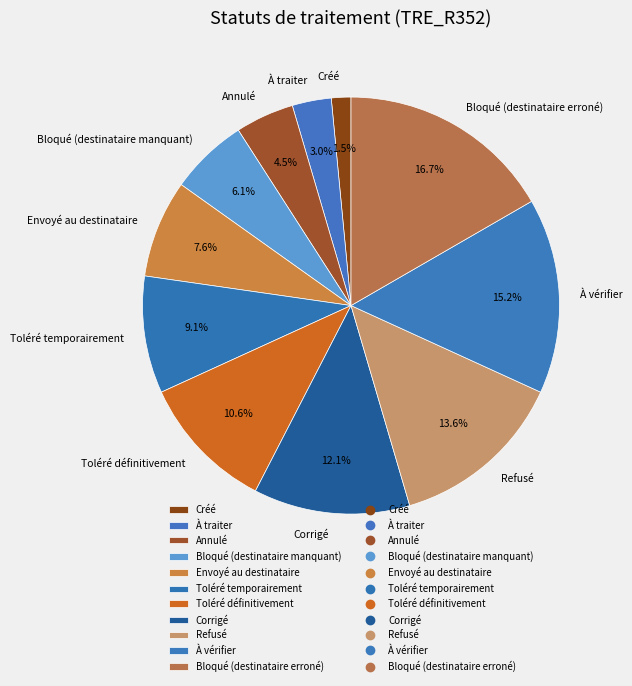

What is the total percentage of Toléré temporairement and Bloqué (destinataire manquant)?

15.2%